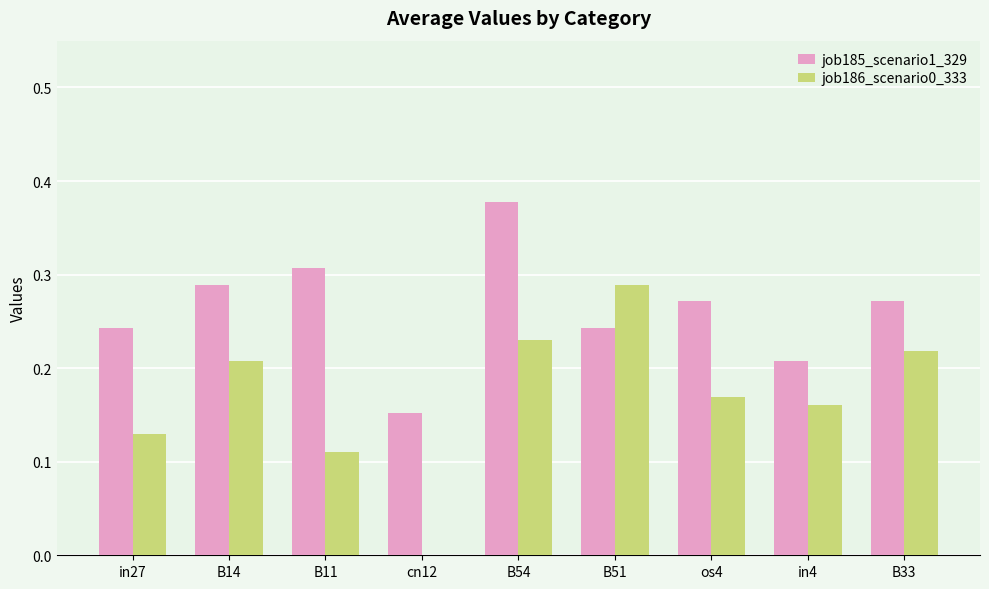

Which series has the largest range (max minus min)?

job186_scenario0_333